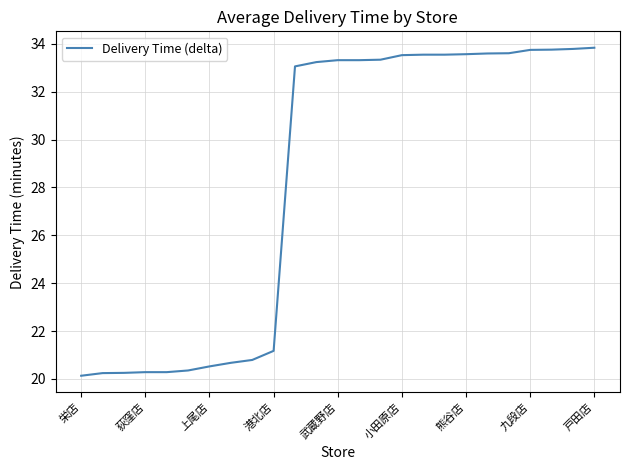

What is the sum of all values?

707.5